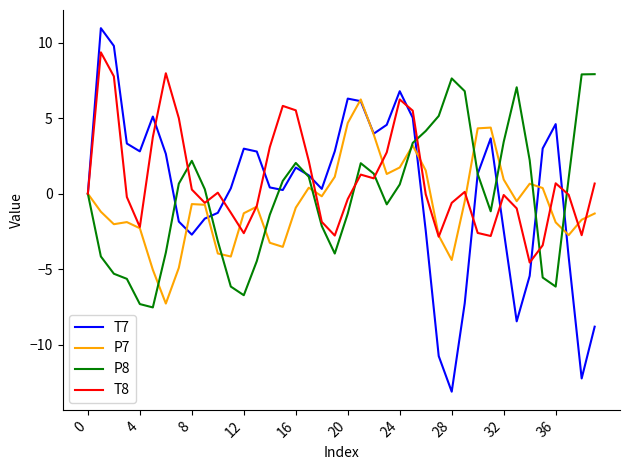

At how many categories does at least one series exceed -10?

40